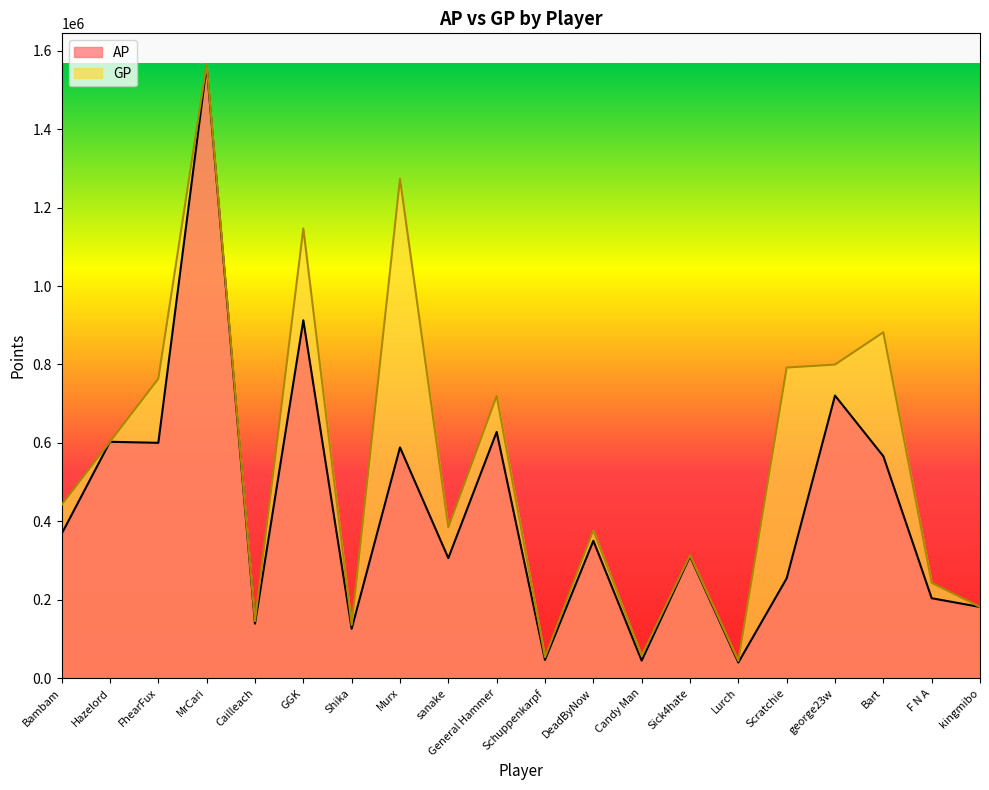

True or false: GP has a value of 799559 at george23w.

True